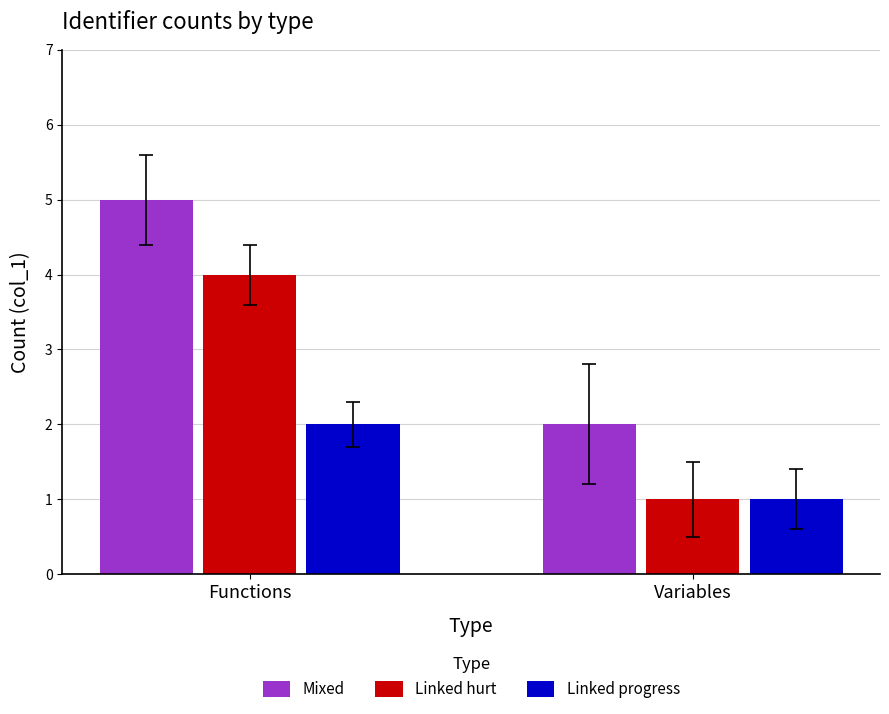

What is the difference between the Linked progress values at Variables and Functions?

1